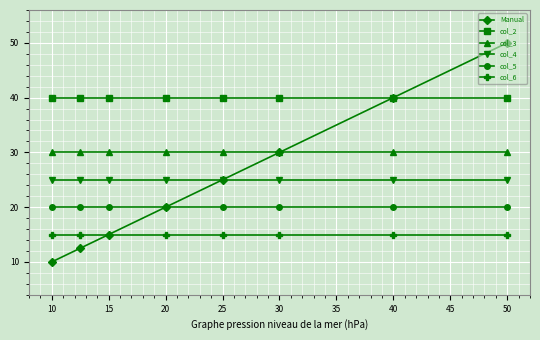

At how many categories does at least one series exceed 43?

1